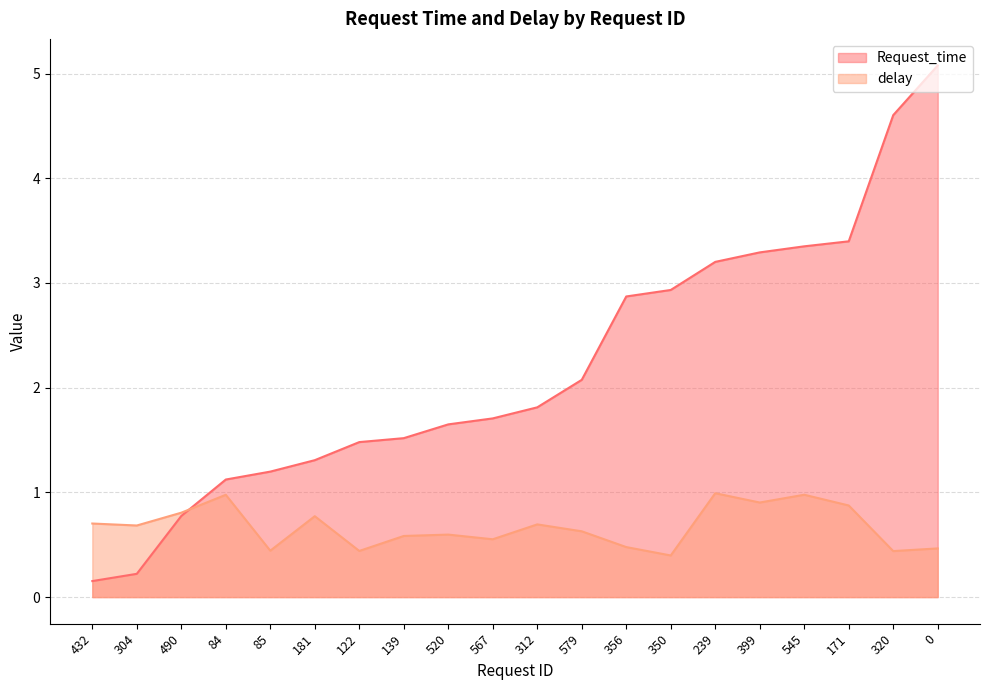

List the labels in order of delay value, largest first.

239, 545, 84, 399, 171, 490, 181, 432, 312, 304, 579, 520, 139, 567, 356, 0, 85, 122, 320, 350